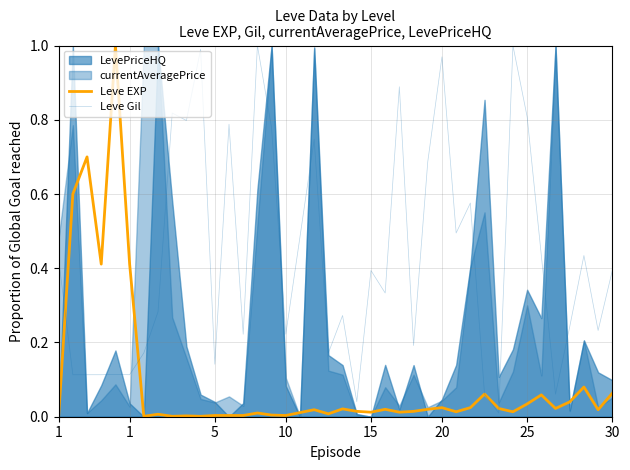

Which series changed the most between 10 and 17?

Leve Gil